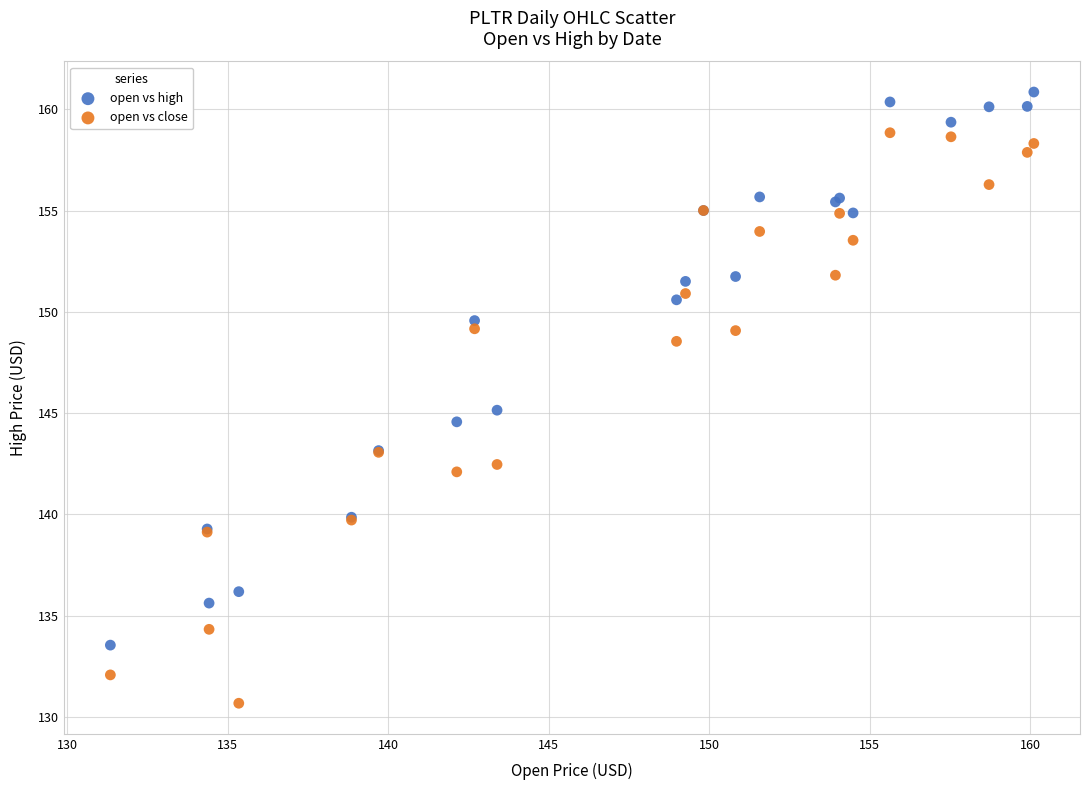

What are all the series names shown in the legend?

open vs high, open vs close